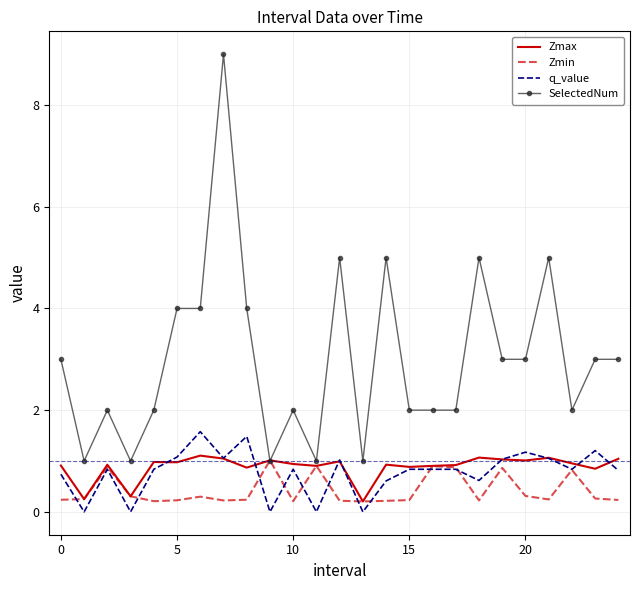

How many values in the SelectedNum series are below 3?

12